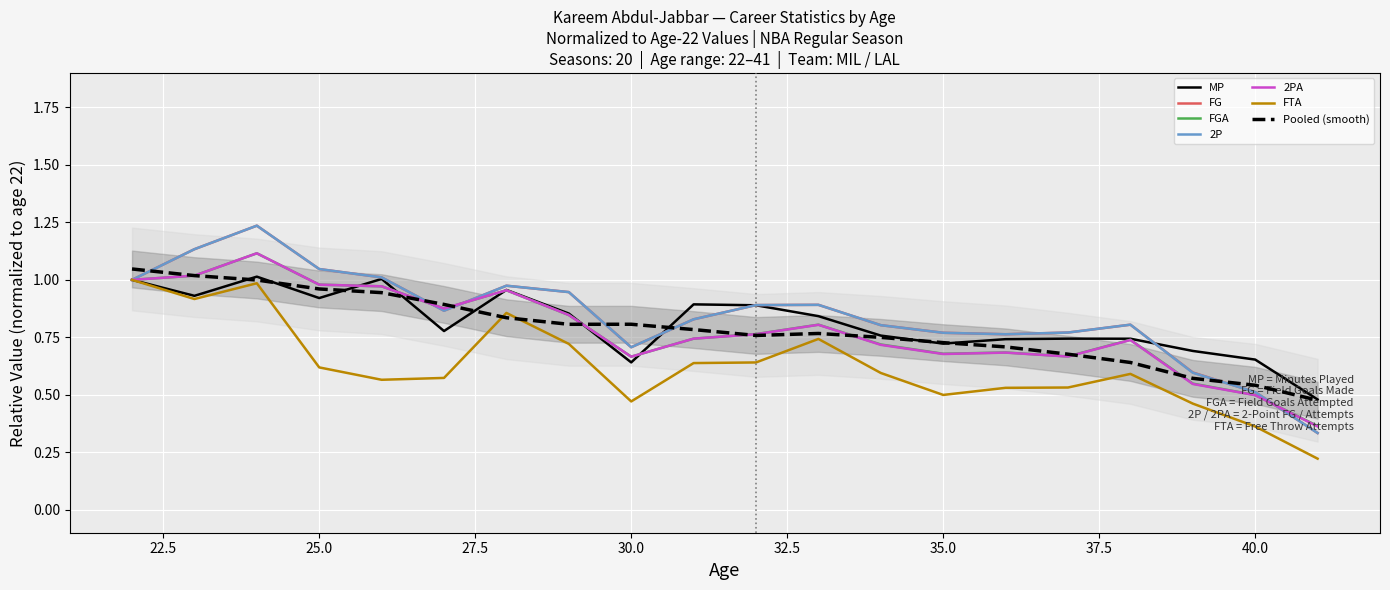

The 2P series shows 0.8 at 31. True or false?

True